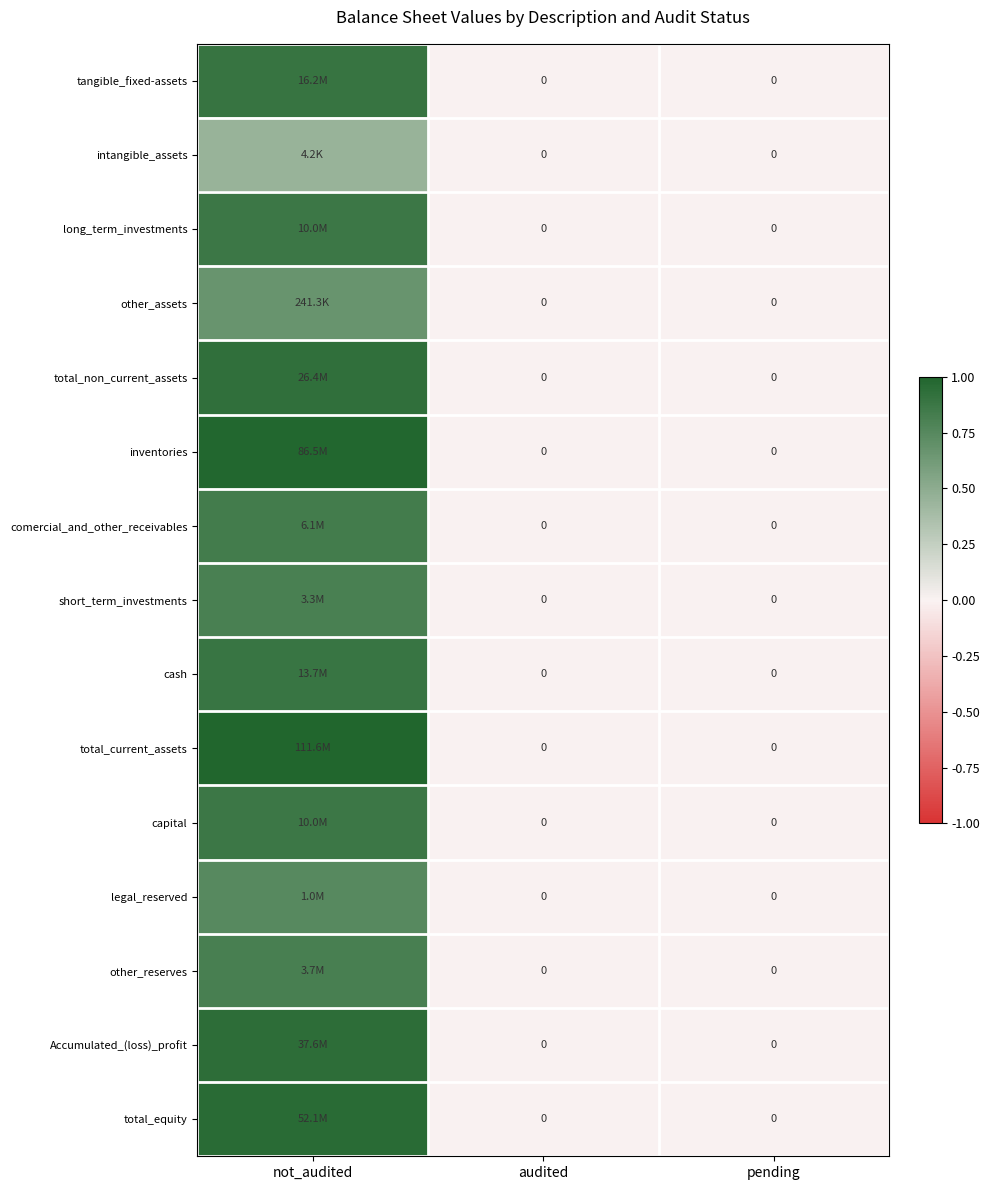

At audited, list the series in order from largest to smallest.

tangible_fixed-assets, intangible_assets, long_term_investments, other_assets, total_non_current_assets, inventories, comercial_and_other_receivables, short_term_investments, cash, total_current_assets, capital, legal_reserved, other_reserves, Accumulated_(loss)_profit, total_equity